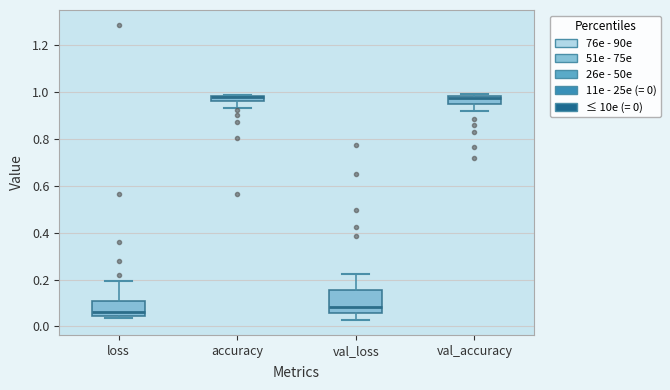

Where is the lower edge of the box for accuracy on the y-axis? The values are not printed on the chart, so give them approximately, as read against the axis.

0.96